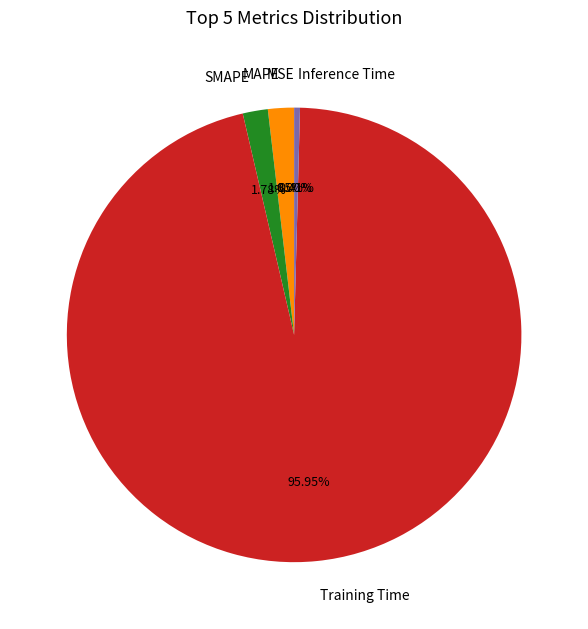

Is it true that Training Time is 84% of the pie?

False